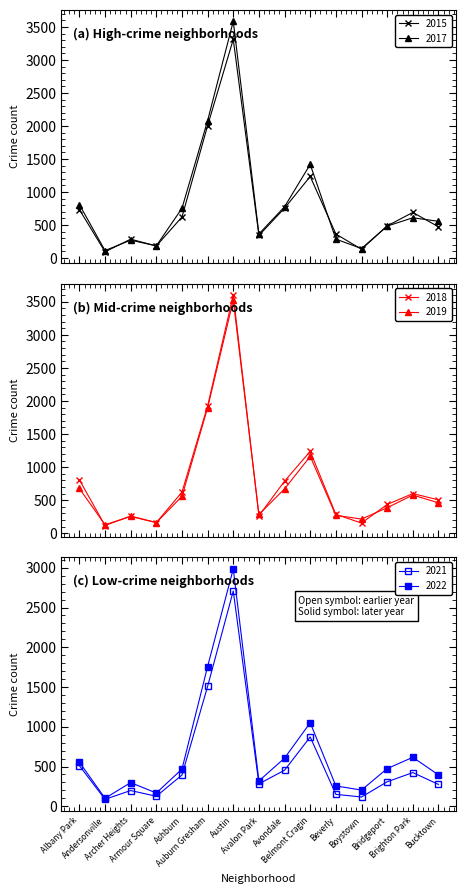

What is the sum of all 2018 values?

11781